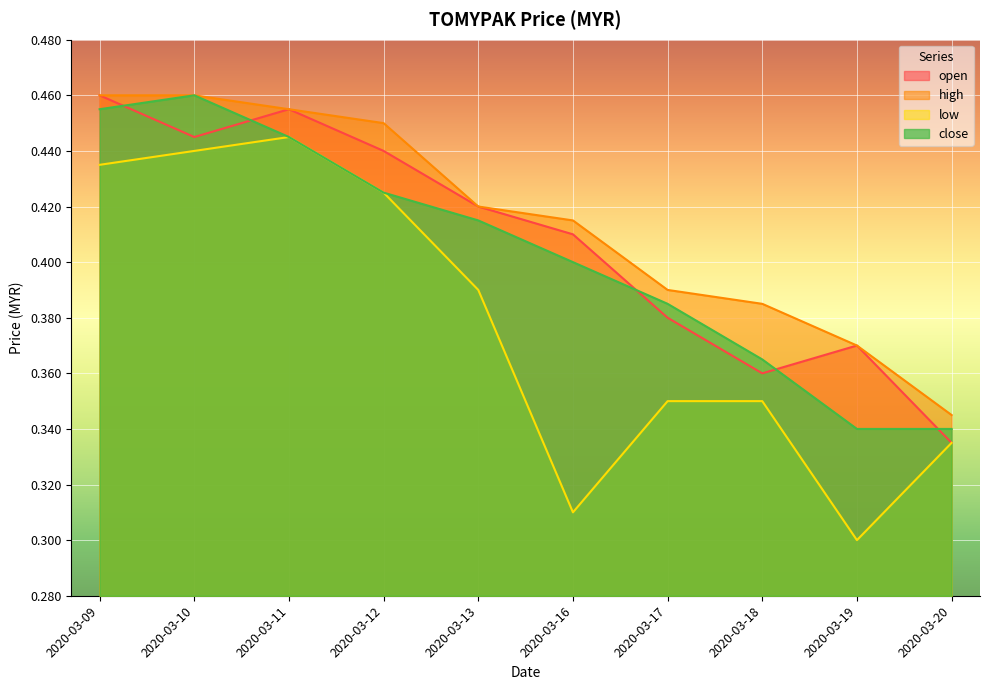

What is the value of the low point at the 2nd from the left?

0.4